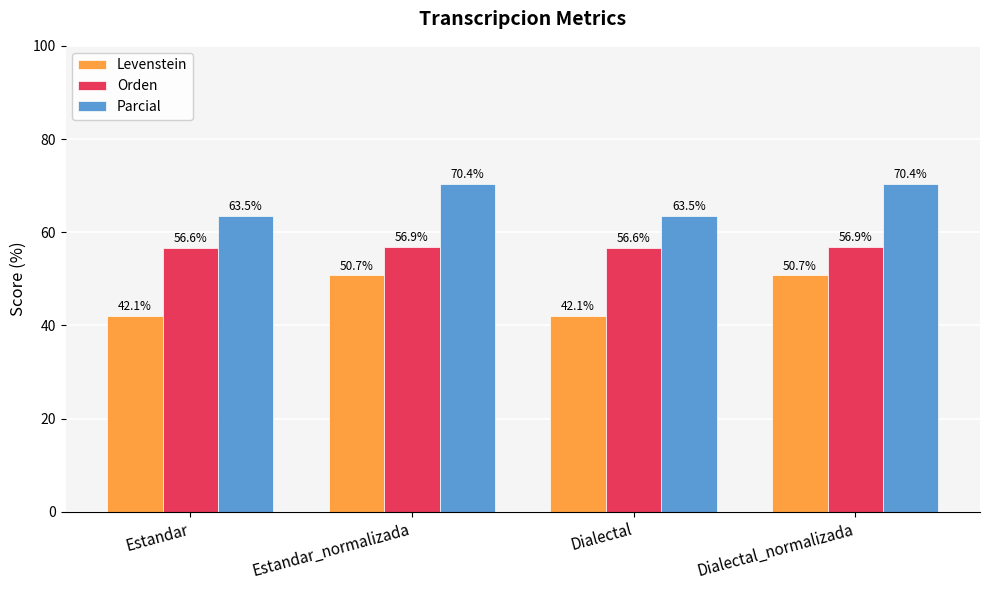

What is the label of the 1st bar from the right?

Dialectal_normalizada